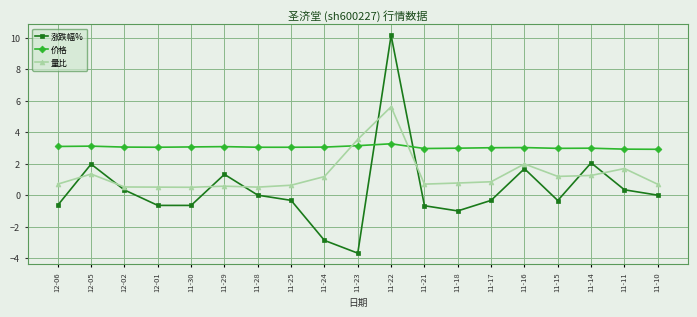

What is the label of the 13th point from the right?

11-28